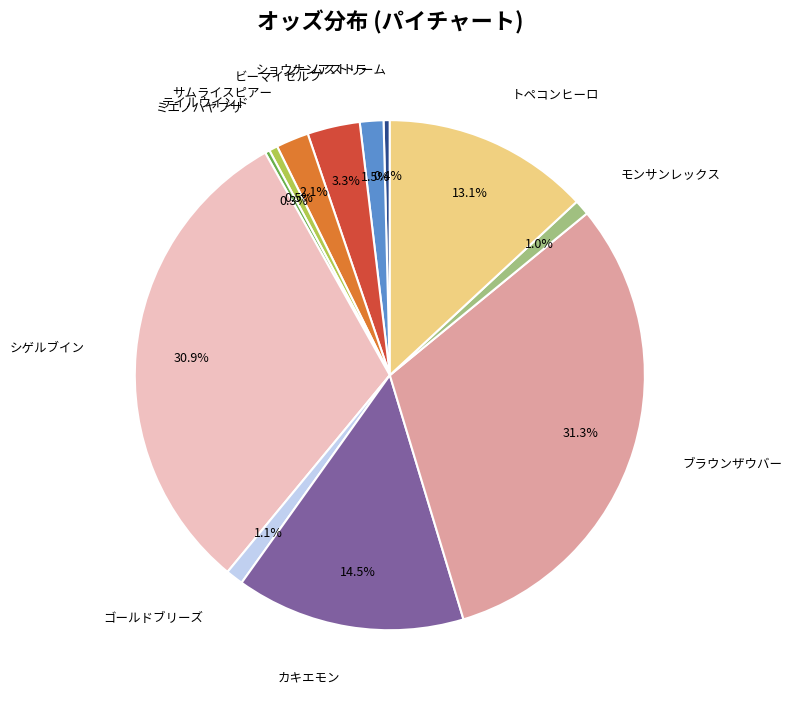

Is there any slice that represents more than half of the pie?

No